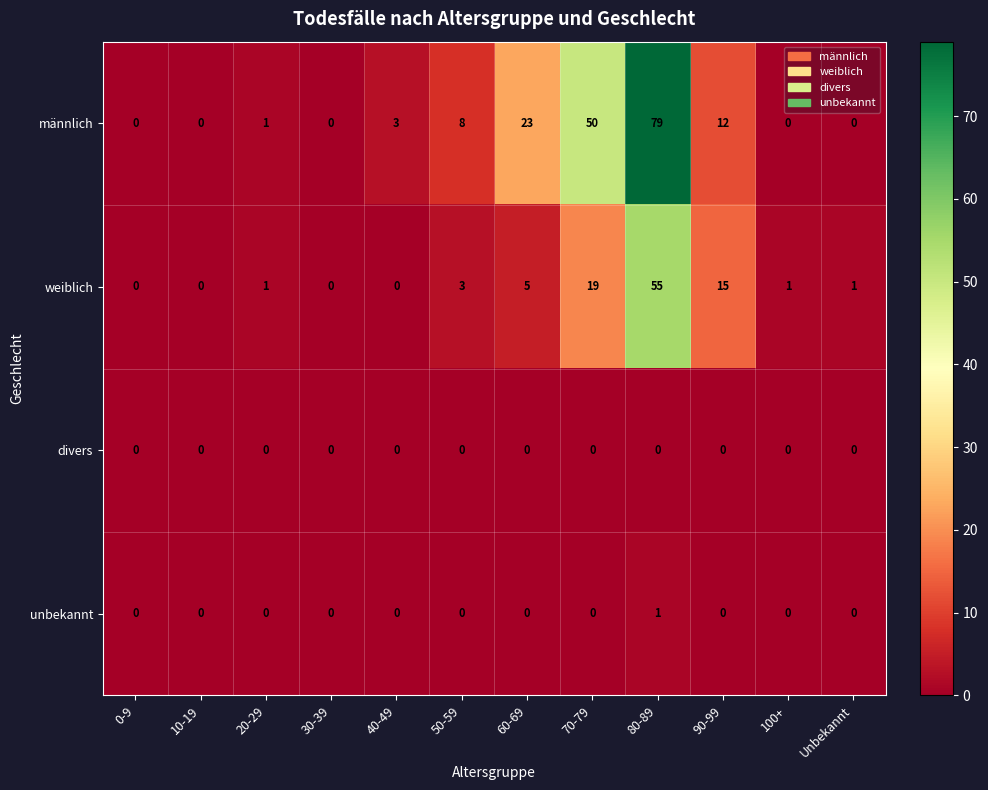

Is the value of divers at 50-59 greater than the value of männlich at 80-89?

No